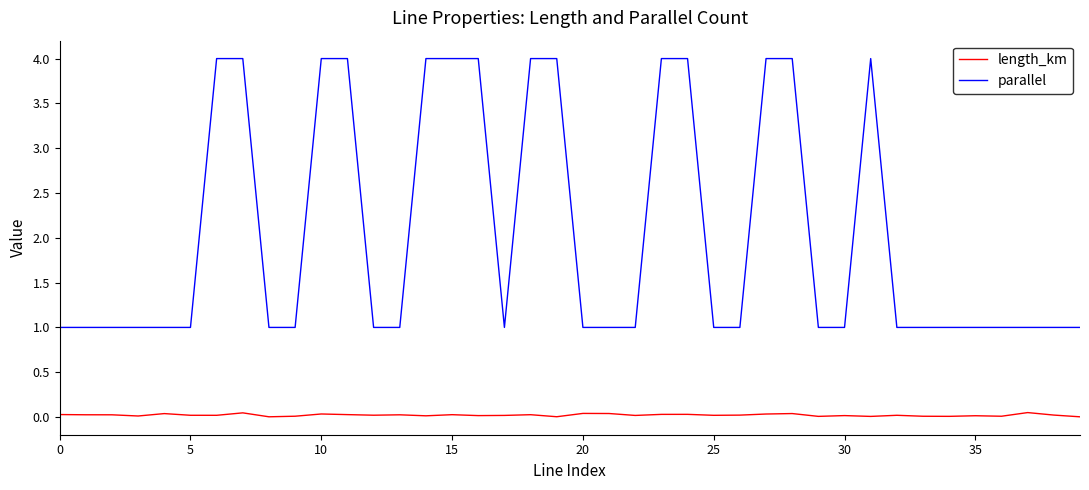

What is the difference between the maximum and minimum values in the parallel series?

3.0